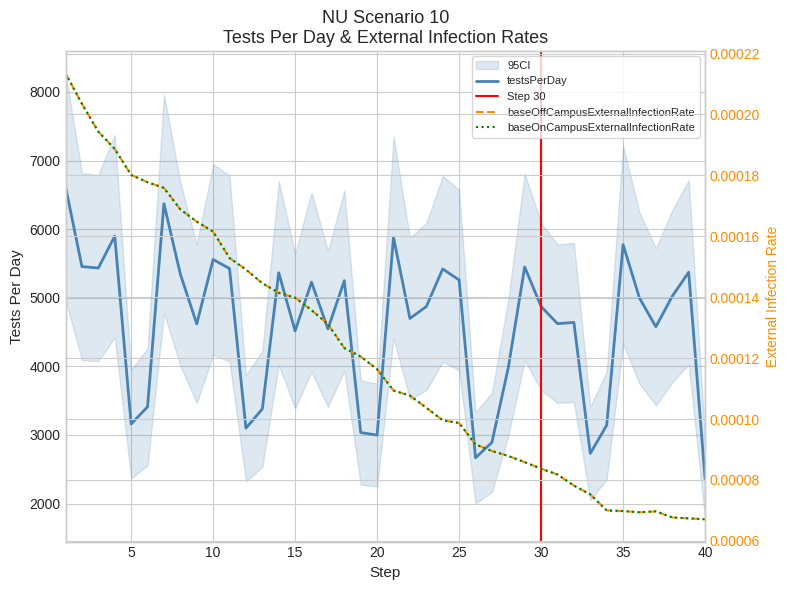

Between 6 and 15, which is larger?

15